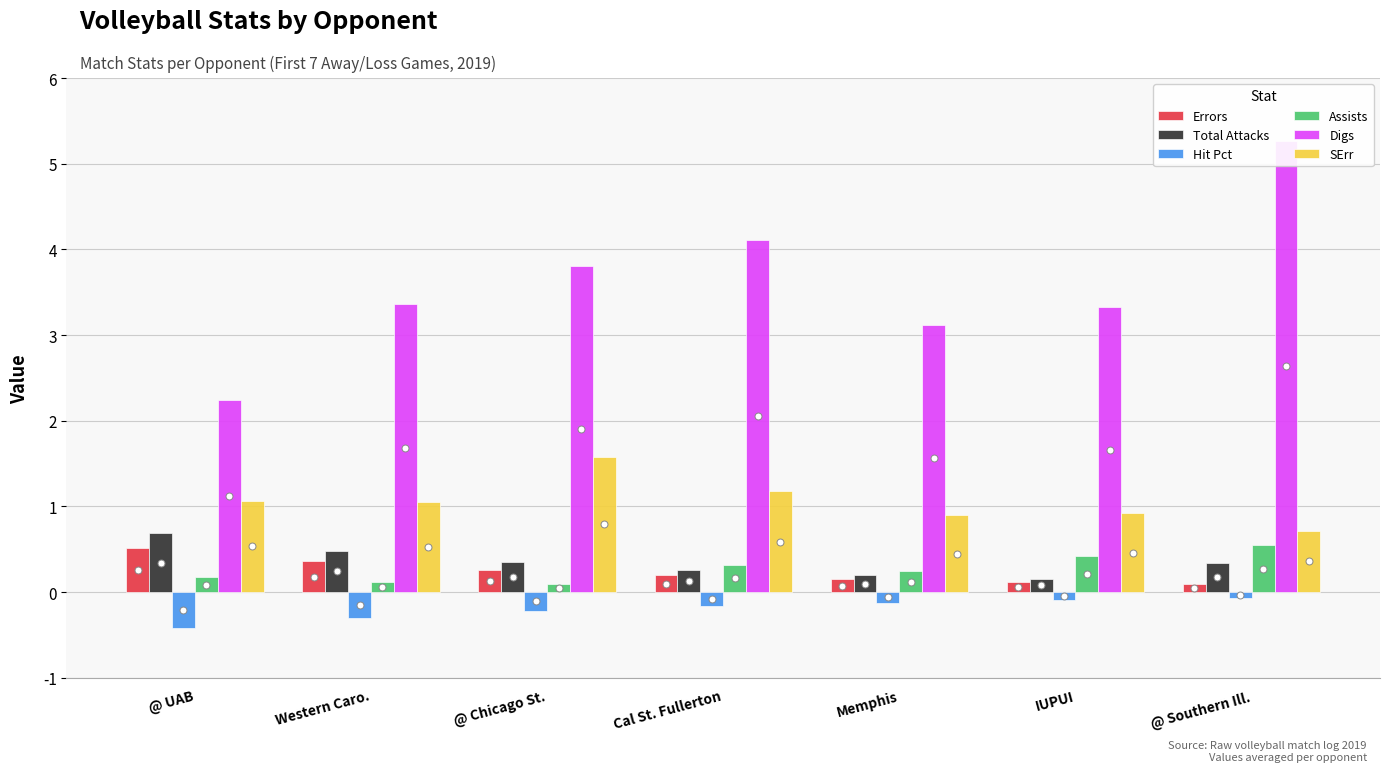

How many groups of bars are there?

7